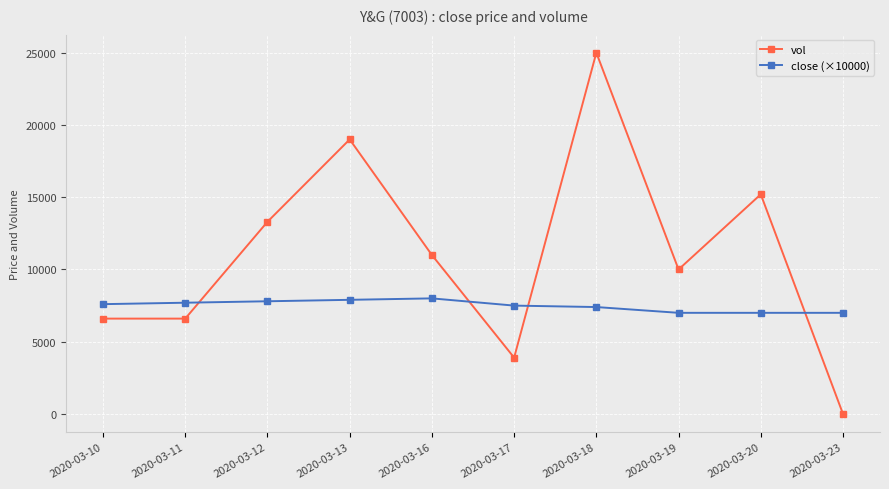

How many lines are shown in the chart?

2